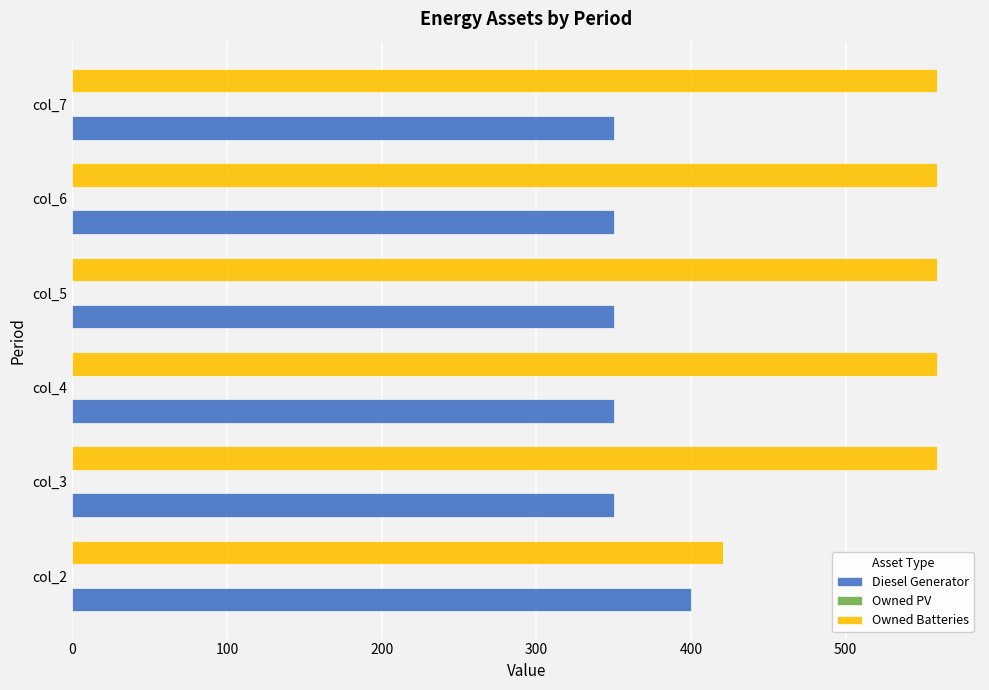

What is the average value of the Diesel Generator series?

358